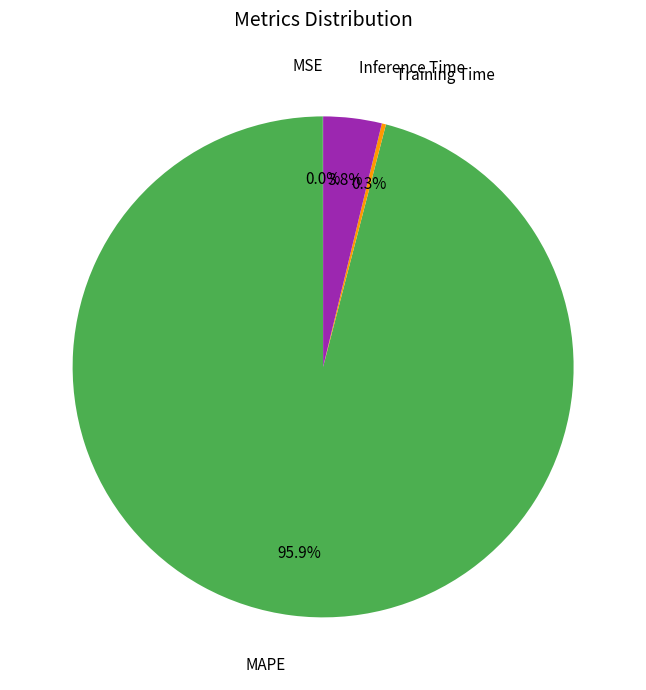

Which slice is the largest?

MAPE